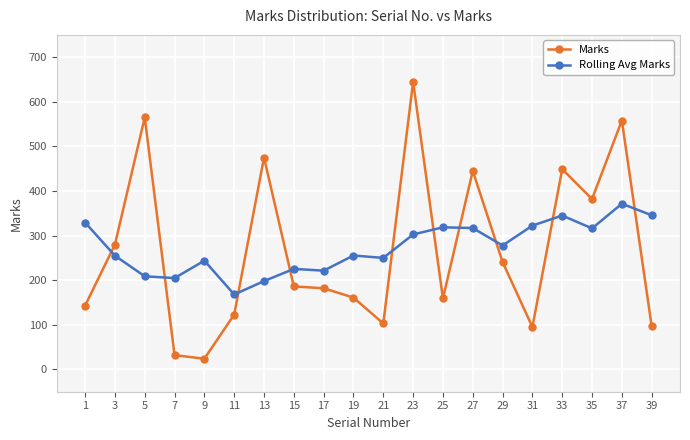

Which series has the largest range (max minus min)?

Marks